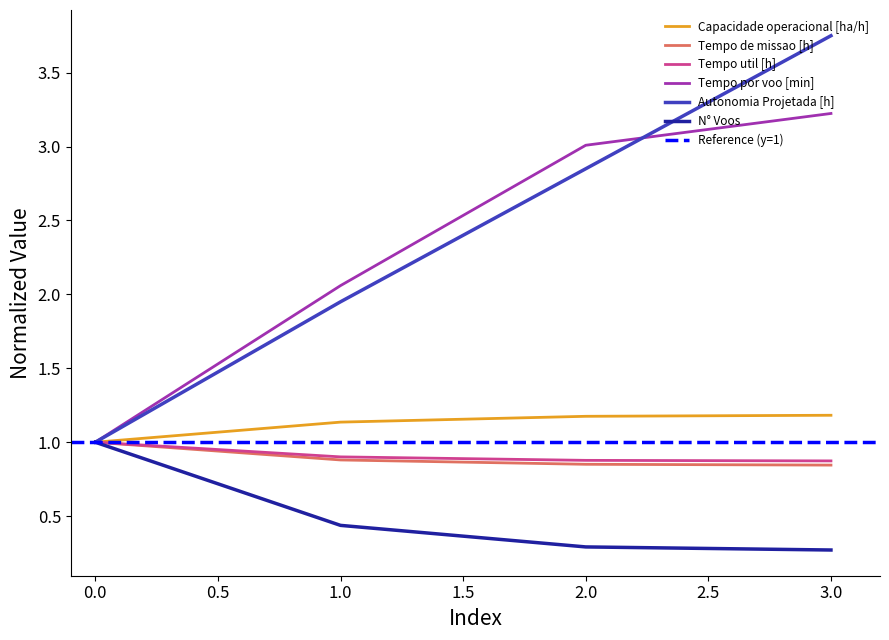

Rank the categories by Capacidade operacional [ha/h] value from lowest to highest.

0, 1, 2, 3